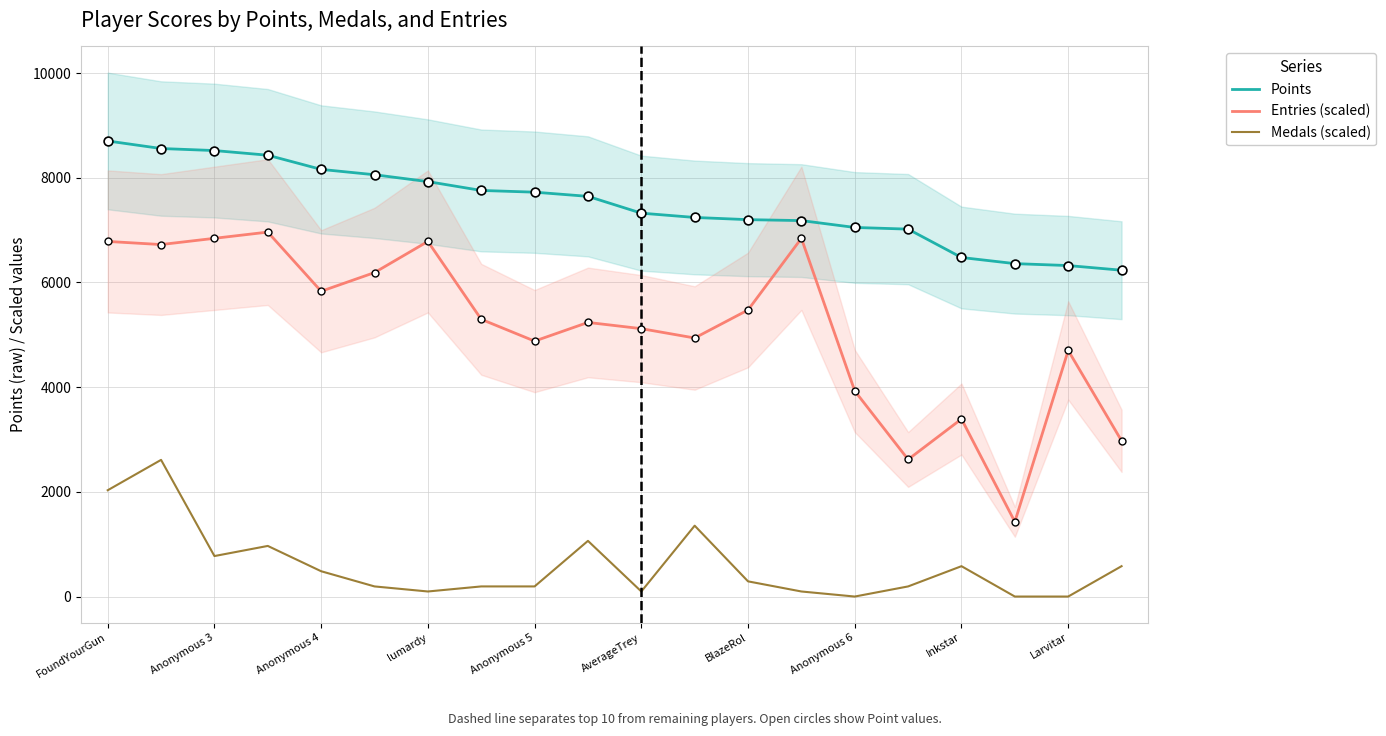

What is the total value across all series at 19?

9789.6